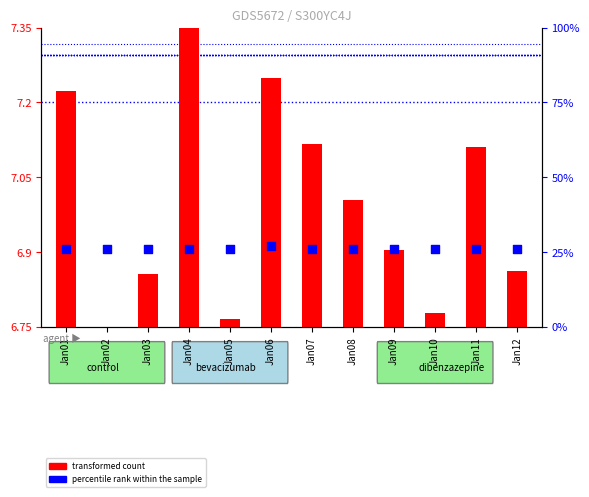

Which series has the largest total across all categories?

percentile rank within the sample